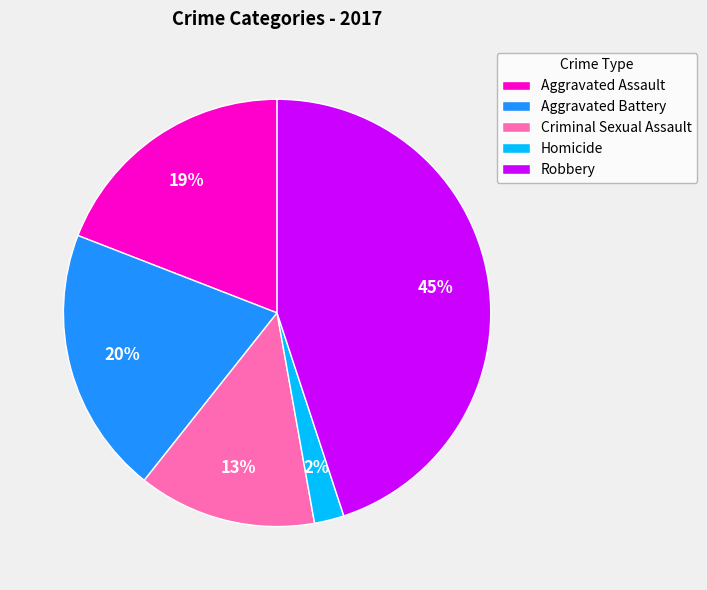

How many slices are in this pie chart?

5